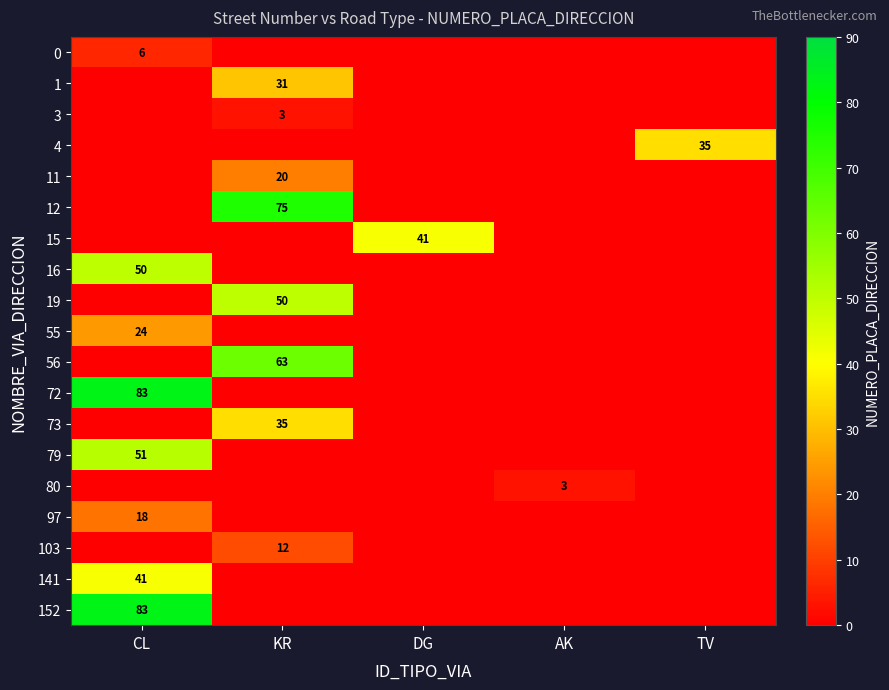

The 80 series shows 0 at TV. True or false?

True